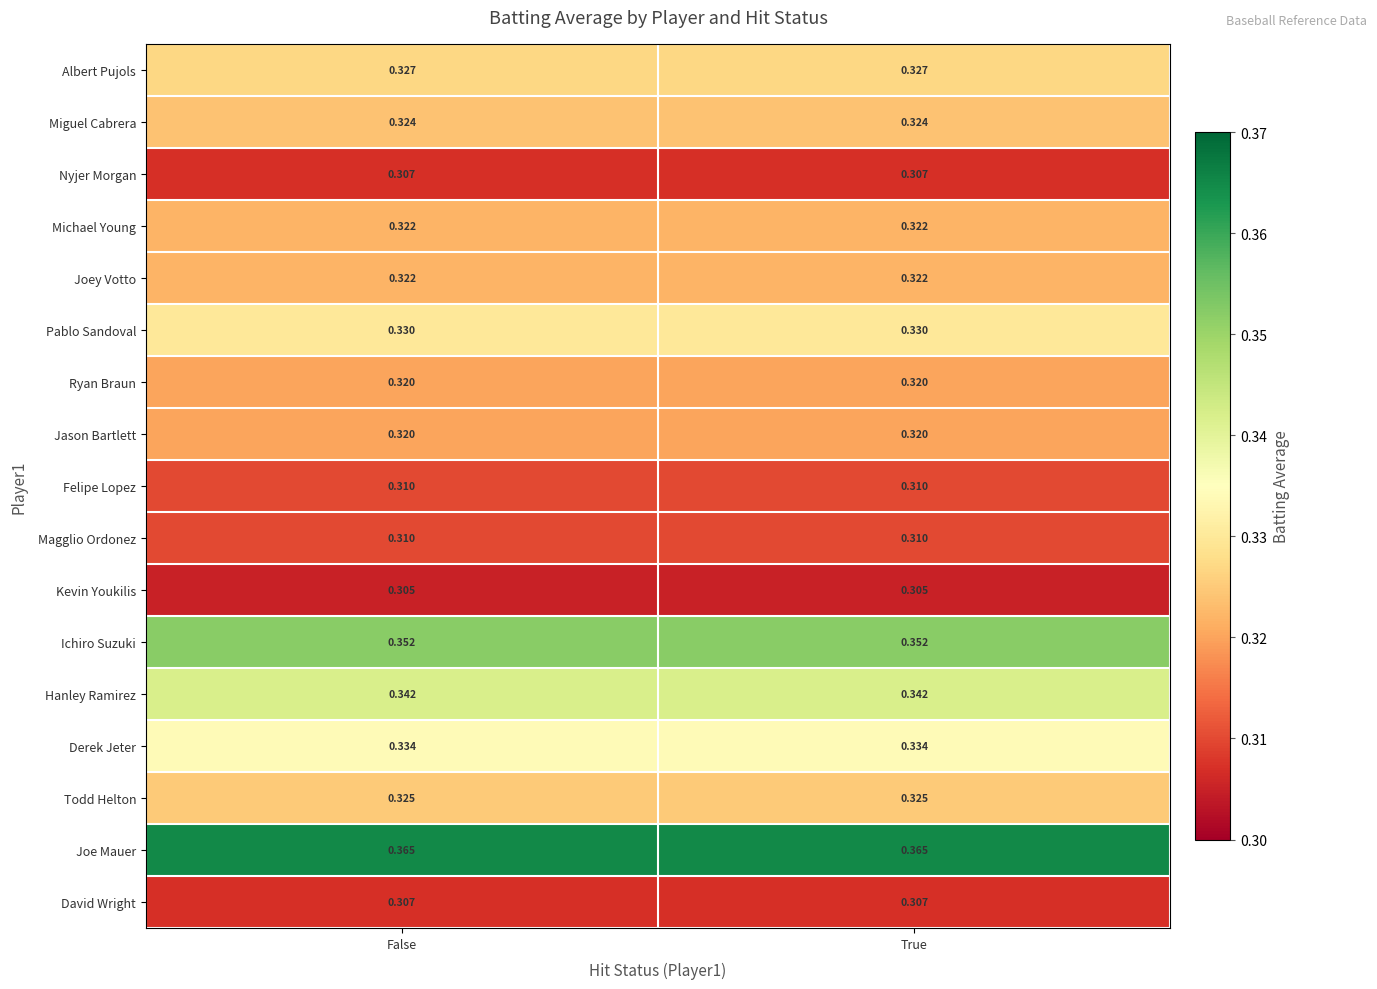

Which series has the largest total across all categories?

Joe Mauer